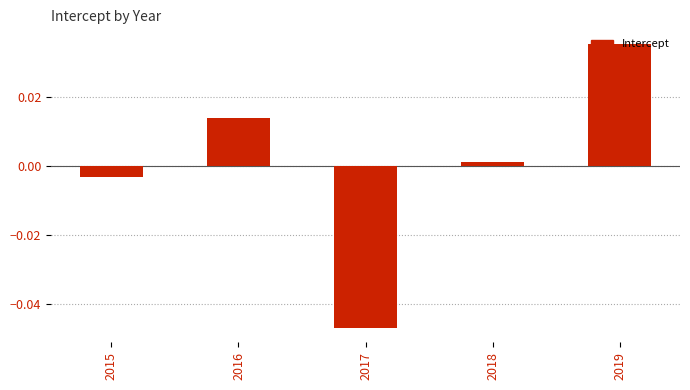

What is the difference between the maximum and minimum values?

0.1